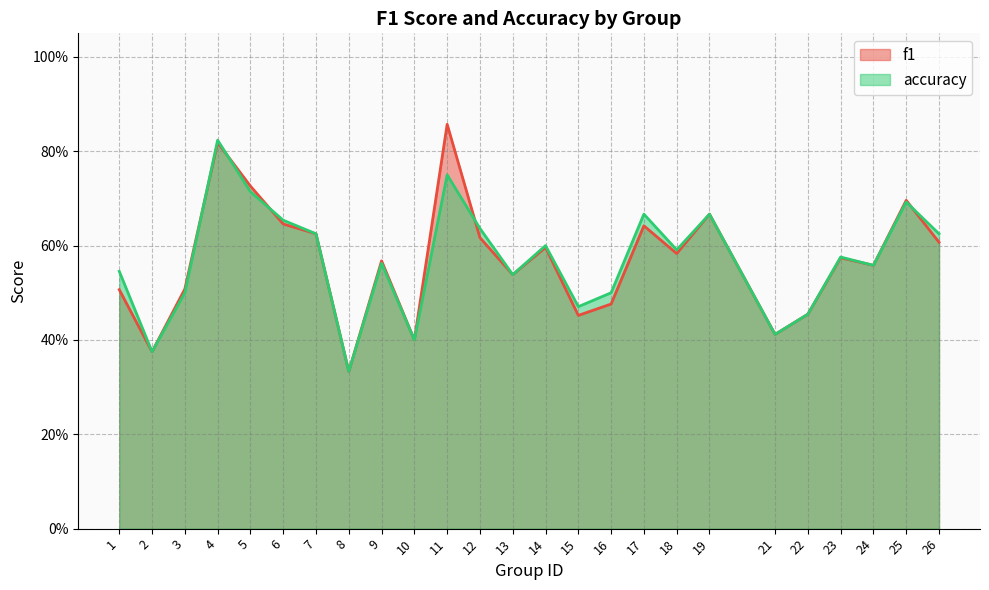

List the series in order of their overall mean, highest first.

accuracy, f1